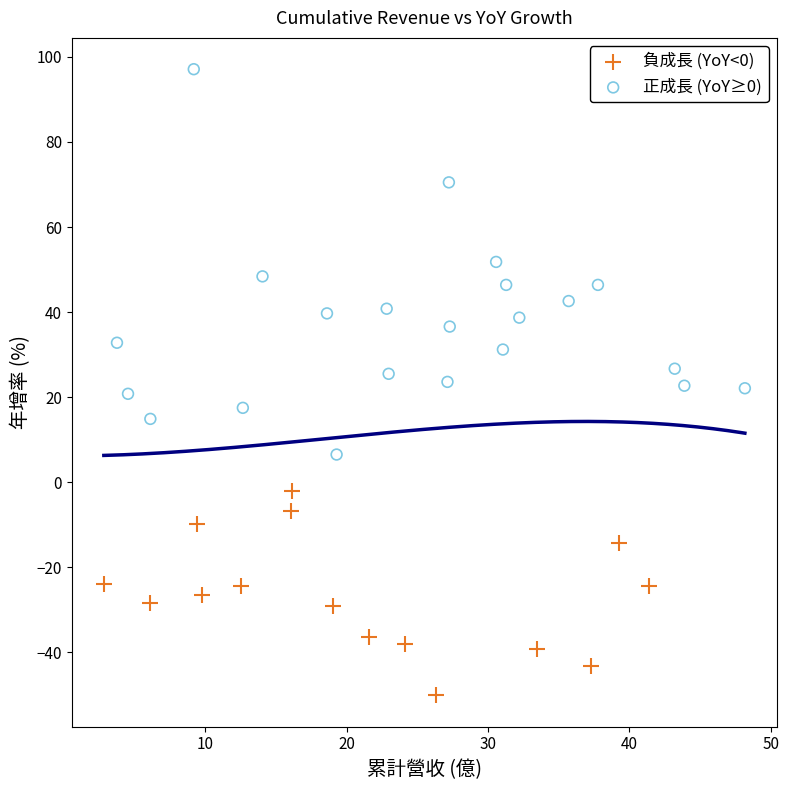

Which series contains the highest Y value?

正成長 (YoY≥0)